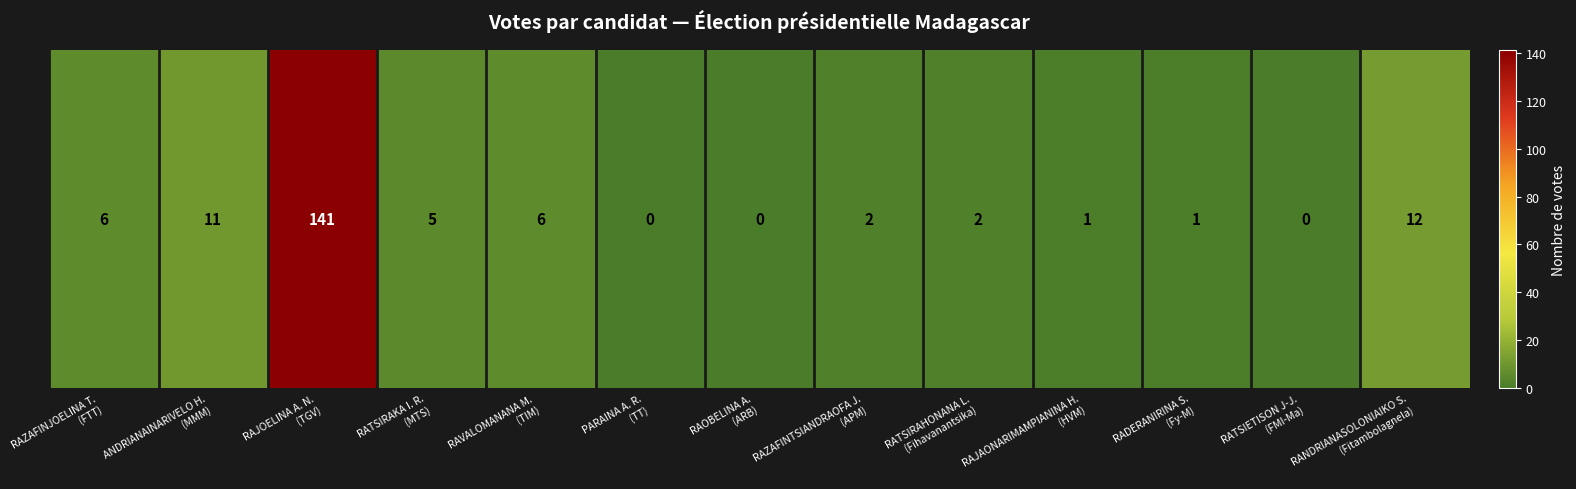

True or false: the data shows 89 at RAOBELINA A.
(ARB).

False